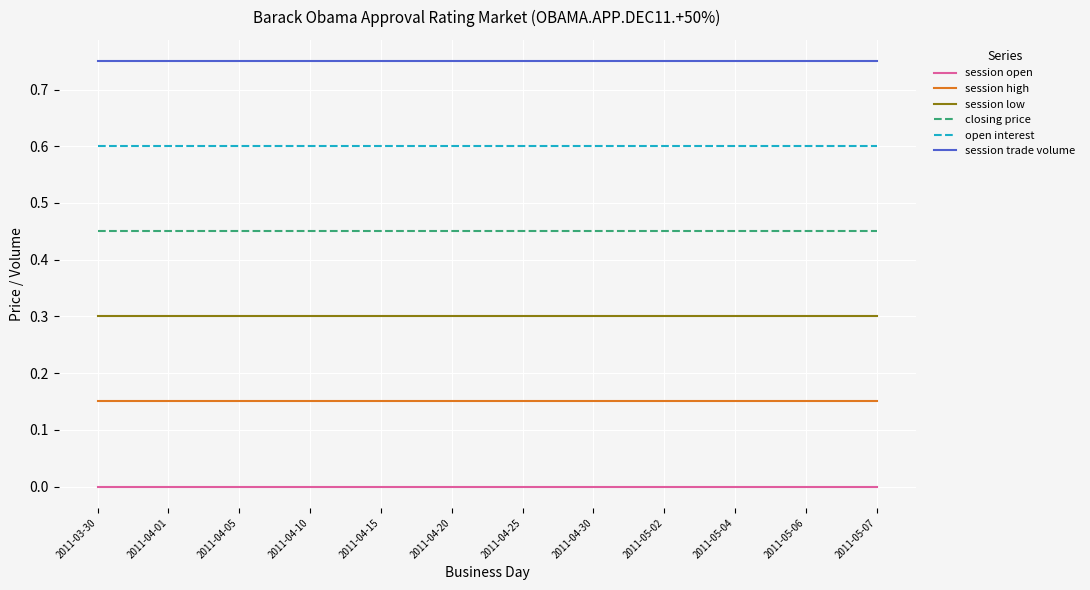

Rank the series by their average value, from highest to lowest.

session trade volume, open interest, closing price, session low, session high, session open